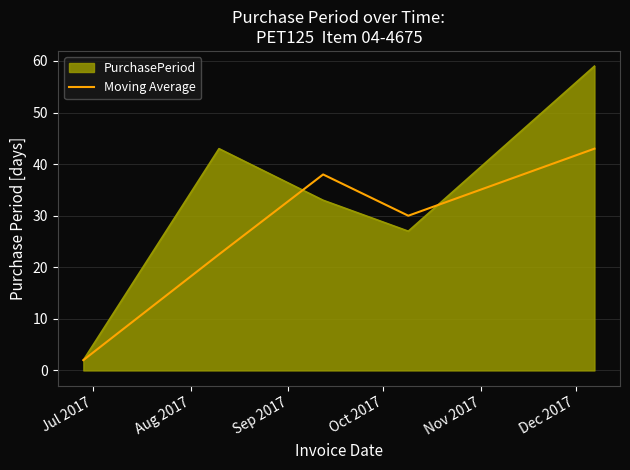

Rank the series by their maximum value, from lowest to highest.

Moving Average, PurchasePeriod